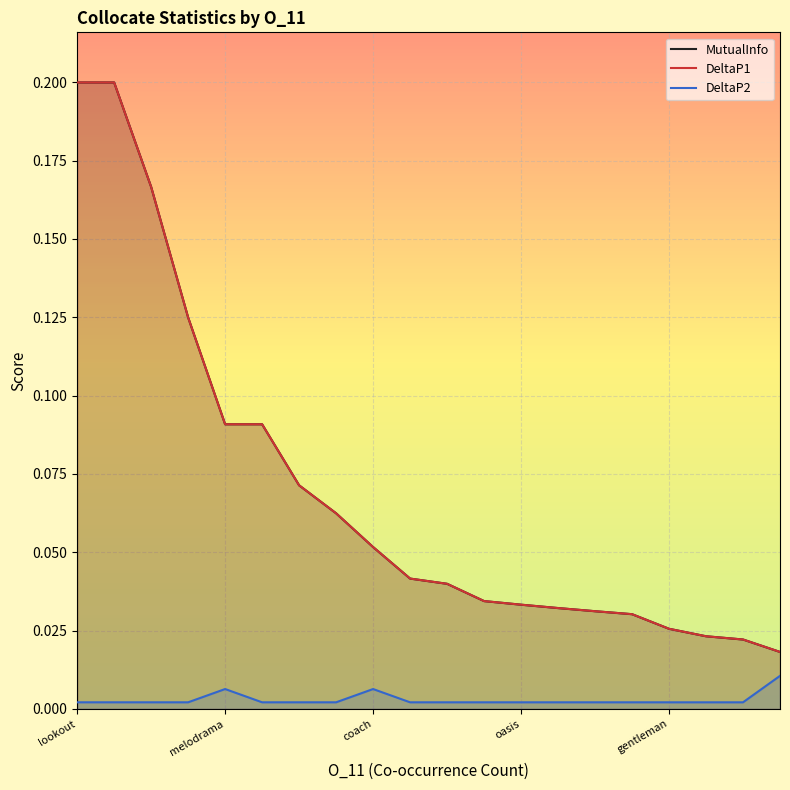

Rank the series at 5 from highest to lowest value.

MutualInfo, DeltaP1, DeltaP2